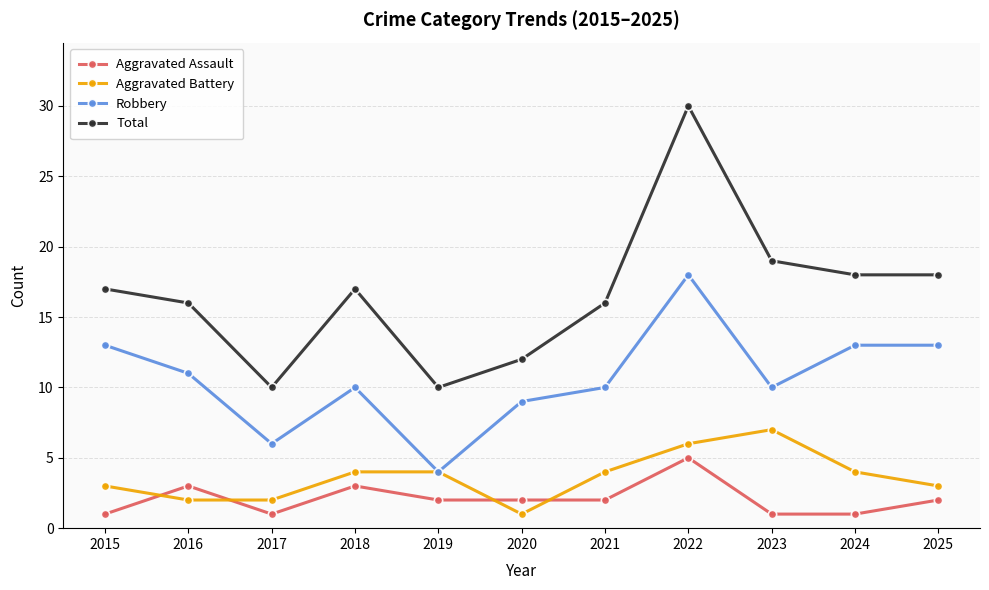

What is the sum of all Aggravated Battery values?

40